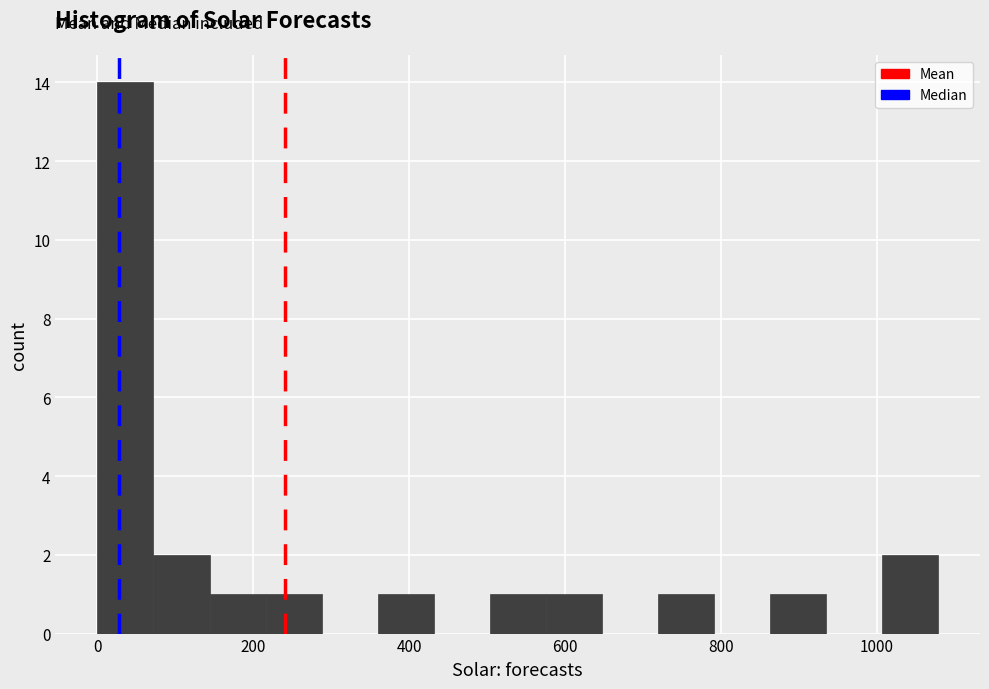

Around what value on the x-axis is the tallest bar? Give the approximate position of its centre, as read against the axis.

40